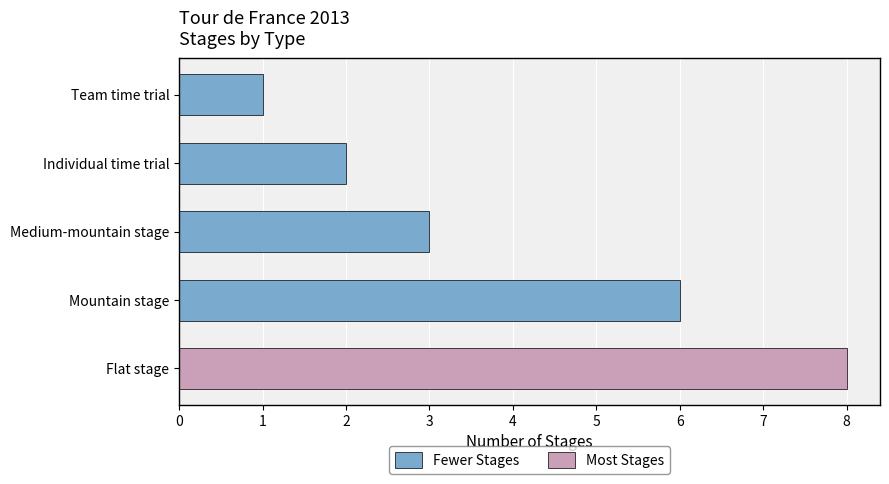

Where is the data nearest to the value 4?

Medium-mountain stage